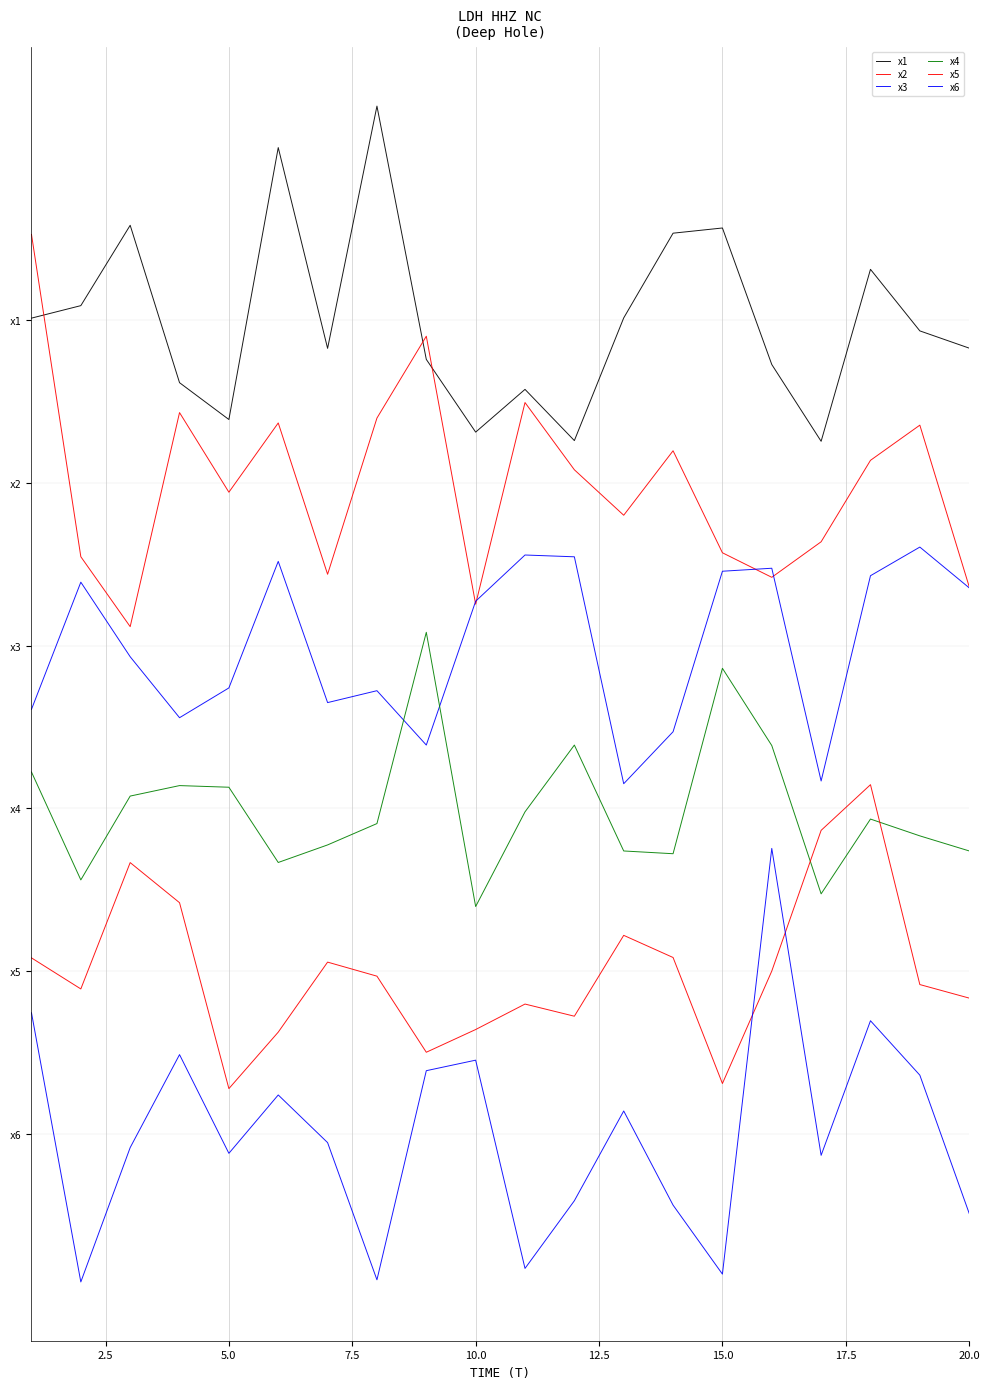

Does the chart display data point markers on the line(s)?

No